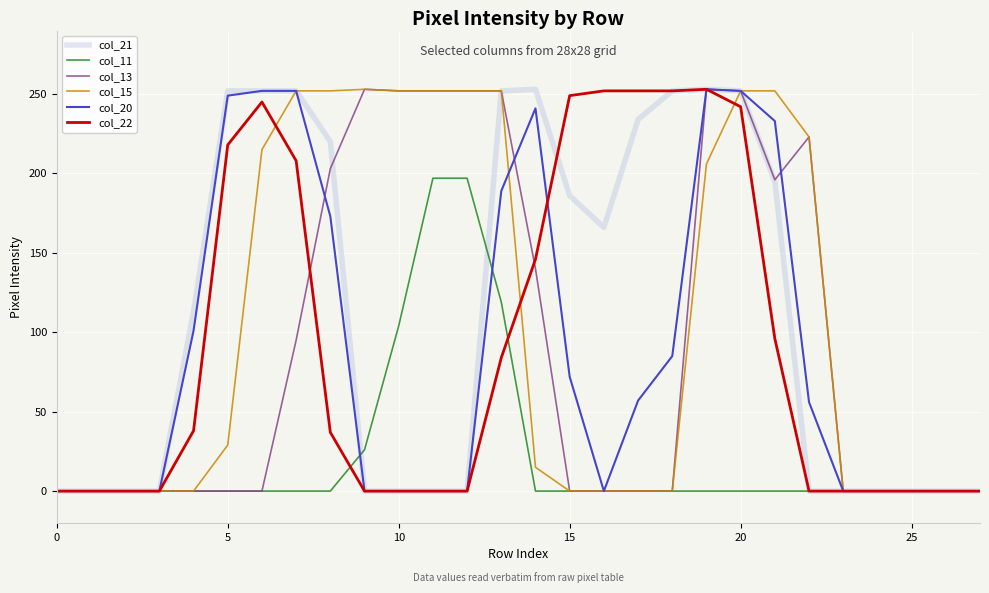

How many lines are shown in the chart?

6